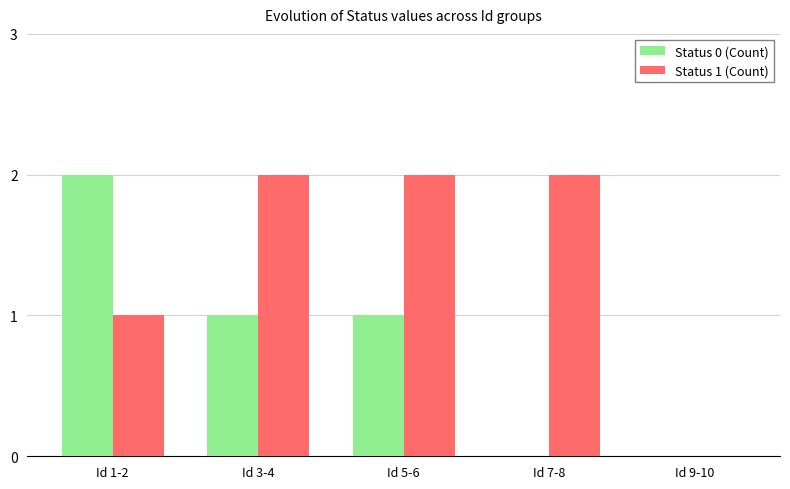

What is the spread (max minus min) of values at Id 3-4?

1